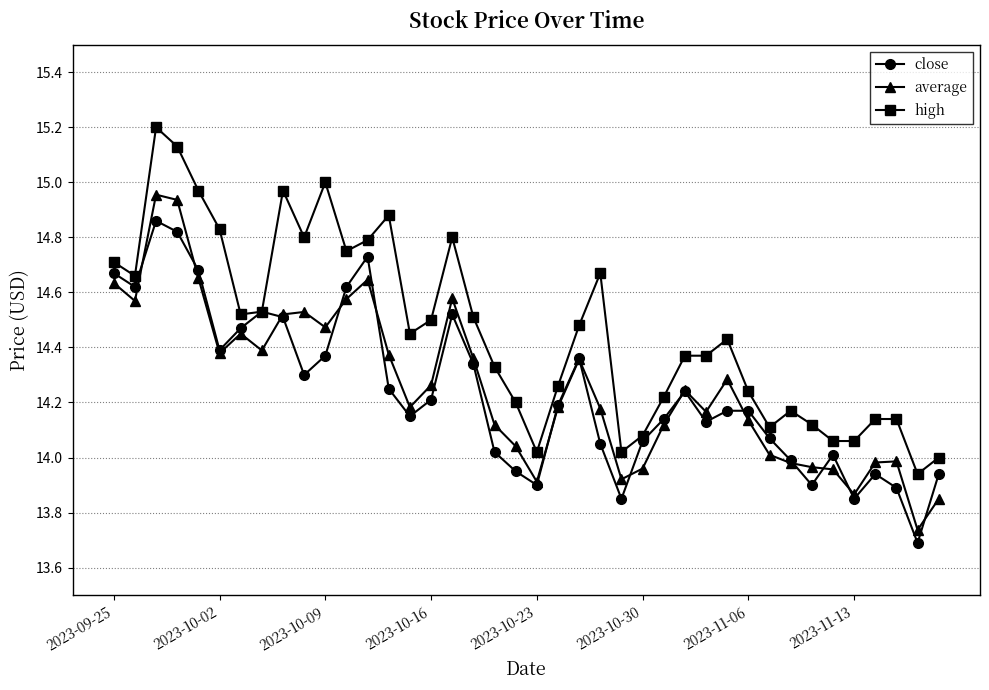

List the series in order of their peak value, lowest first.

close, average, high